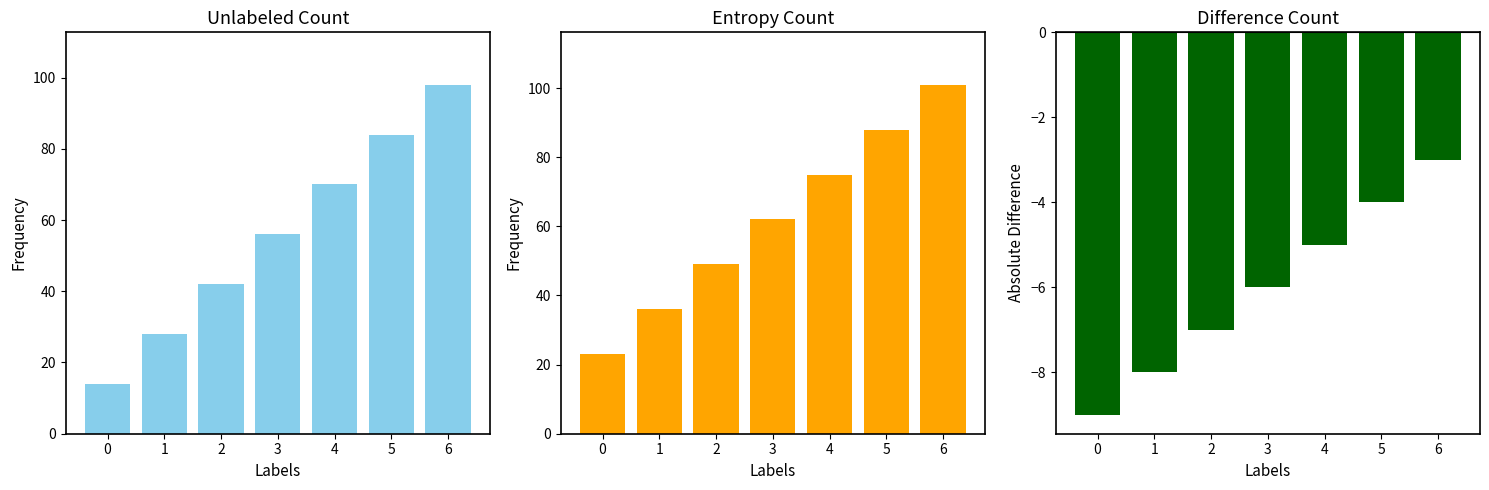

The value of Difference Count at 2 is -7. True or false?

True